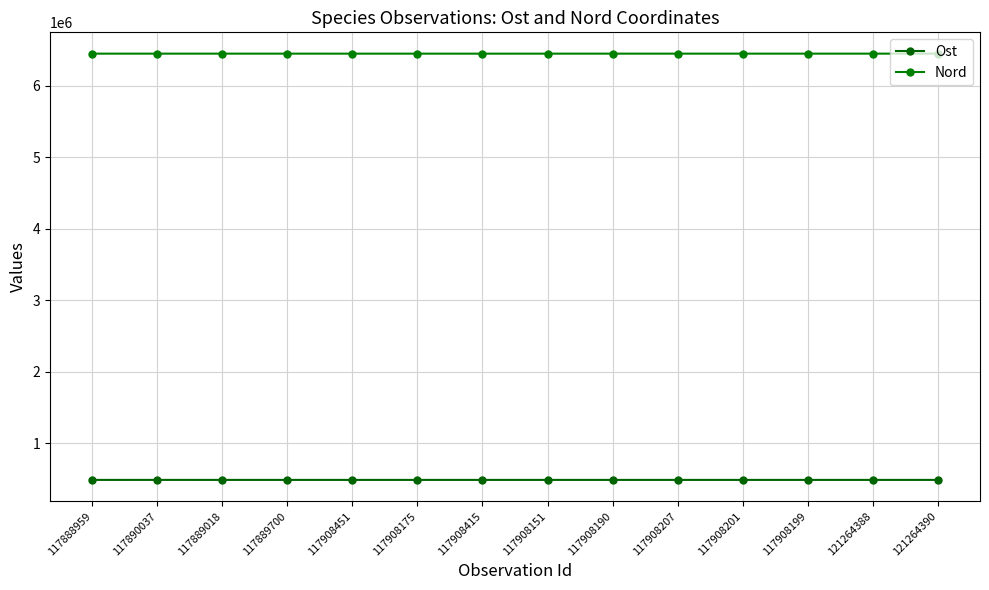

What is the average value of the Ost series?

484428